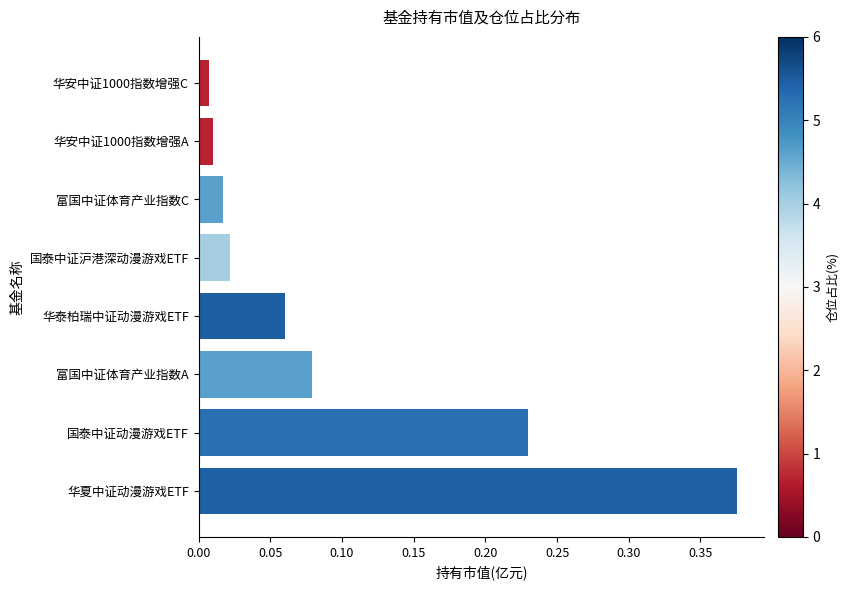

Which has a higher value, 富国中证体育产业指数A or 华夏中证动漫游戏ETF?

华夏中证动漫游戏ETF